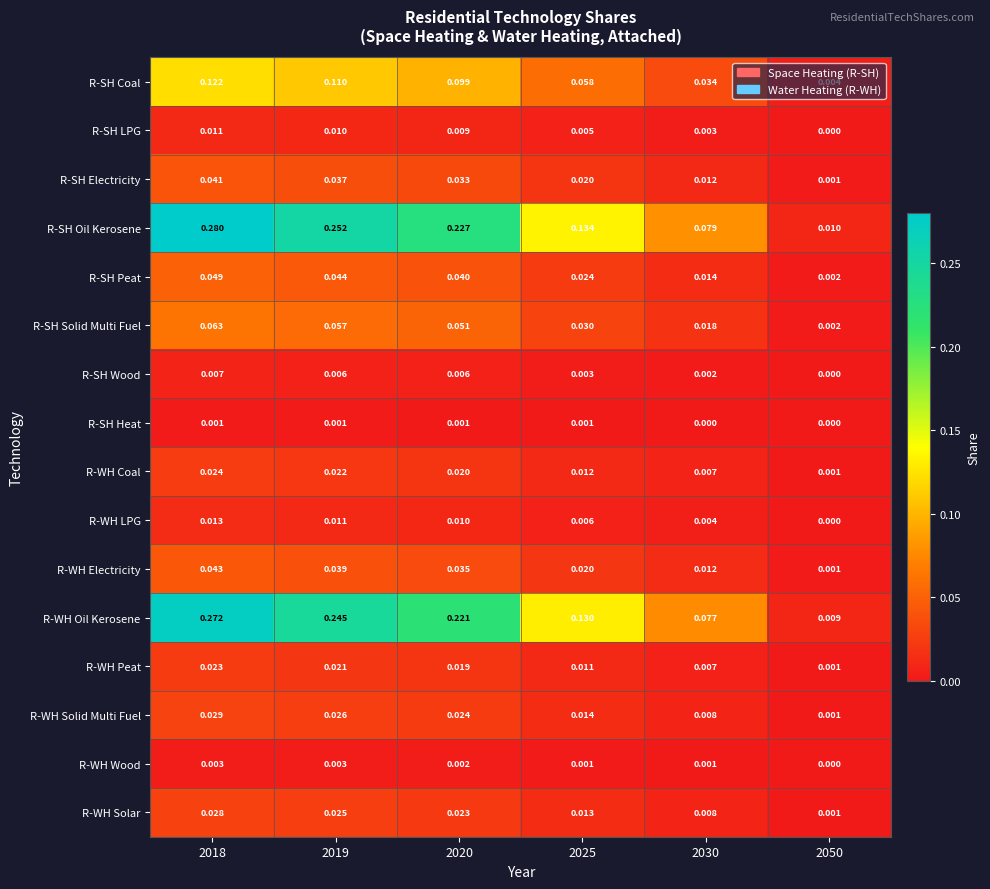

Which series has the largest total across all categories?

R-SH Oil Kerosene